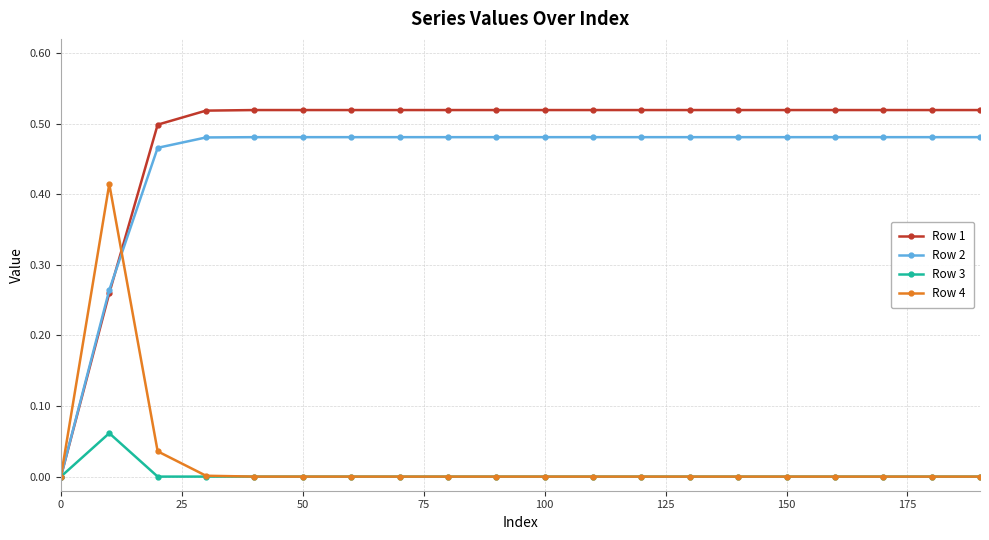

True or false: Row 1 and Row 4 cross at least once.

True